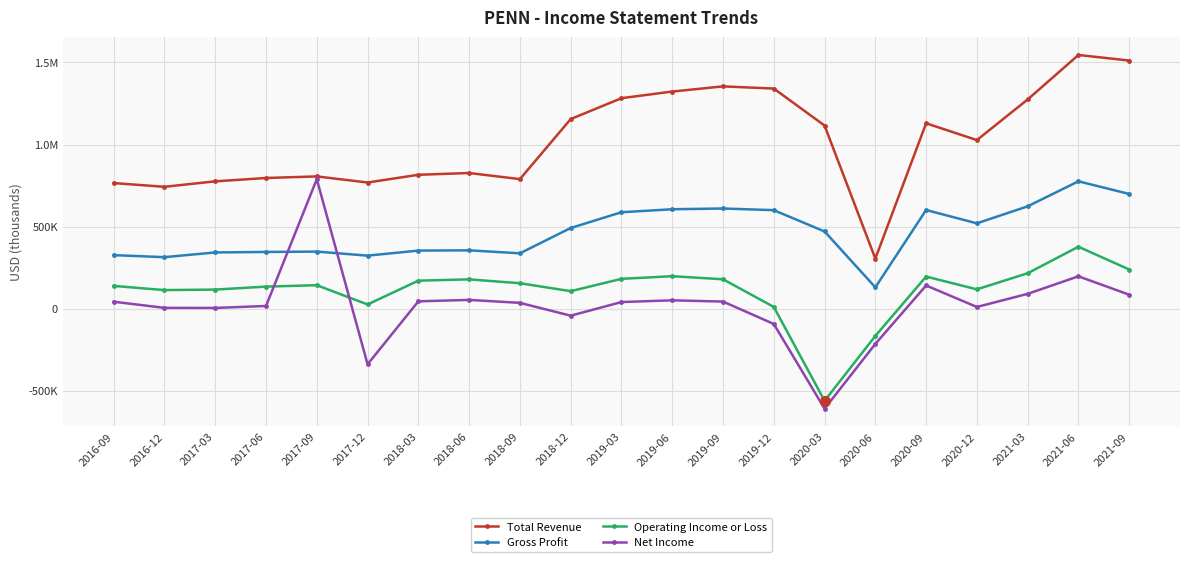

Which series changed the most between 2019-09 and 2021-09?

Total Revenue